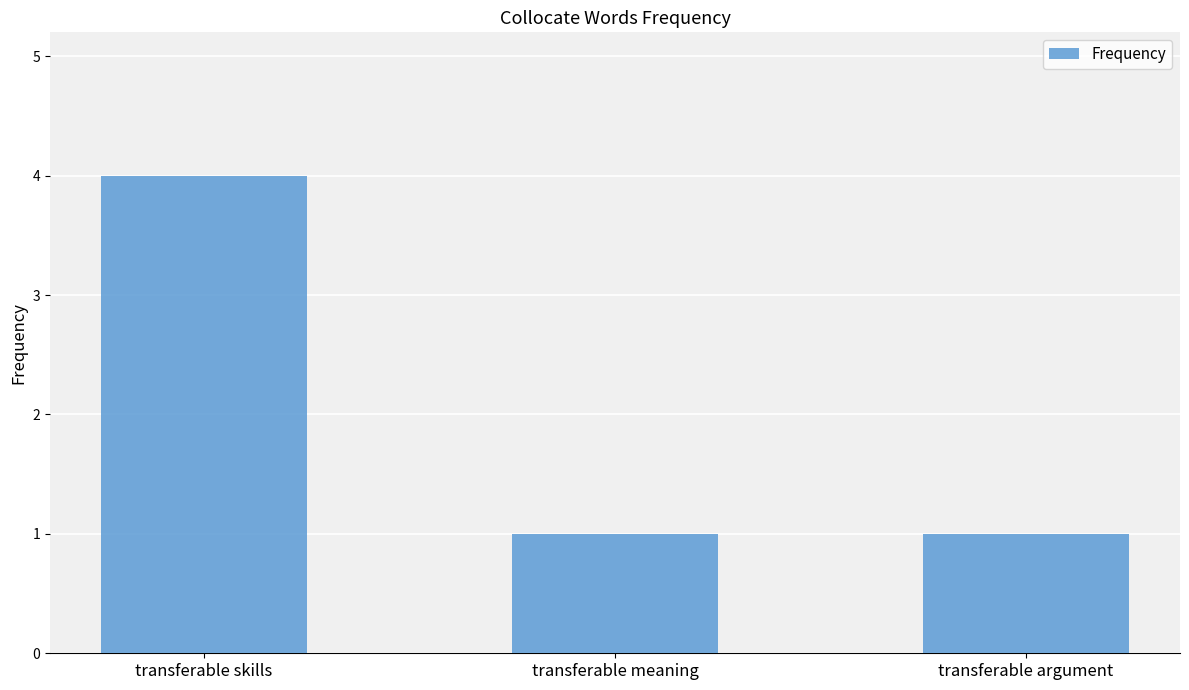

Reading right to left, extract all data points from this chart.

transferable argument=1	transferable meaning=1	transferable skills=4